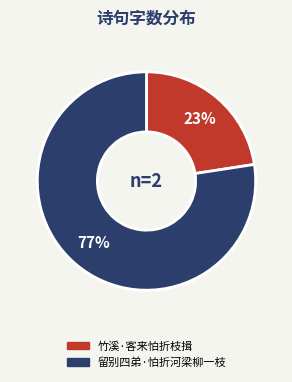

Which category has the smallest portion of the pie?

竹溪·客来怕折枝揖